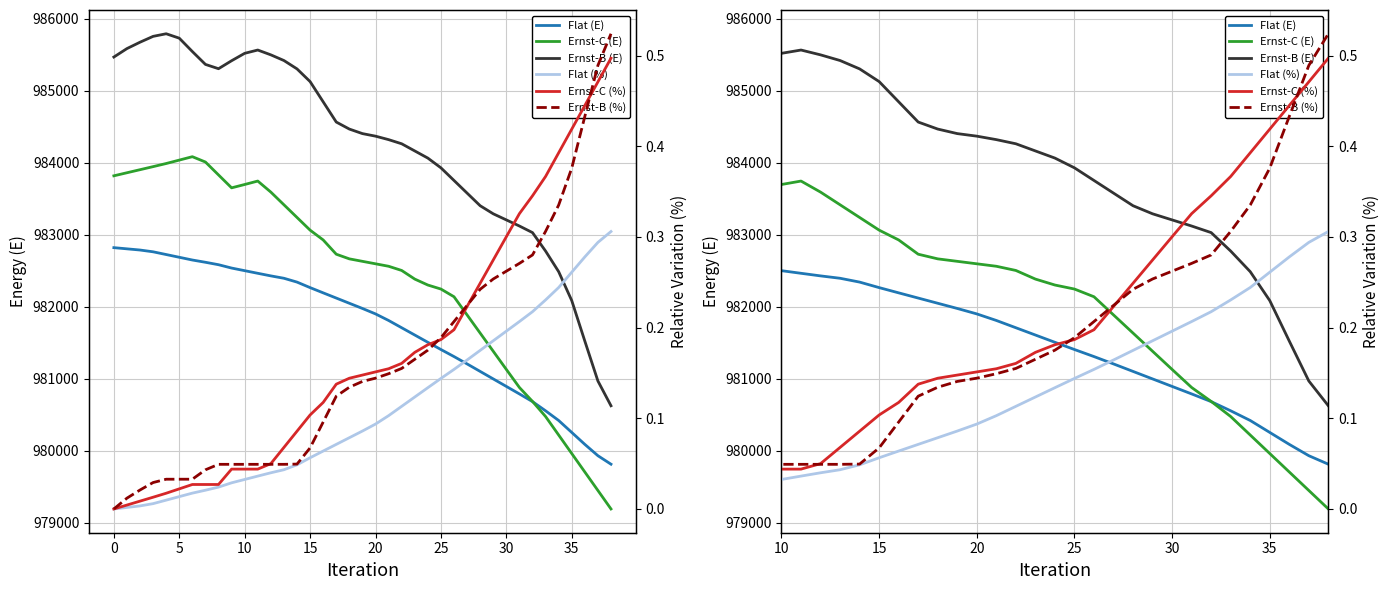

What is the maximum value shown in the chart?

985789.8